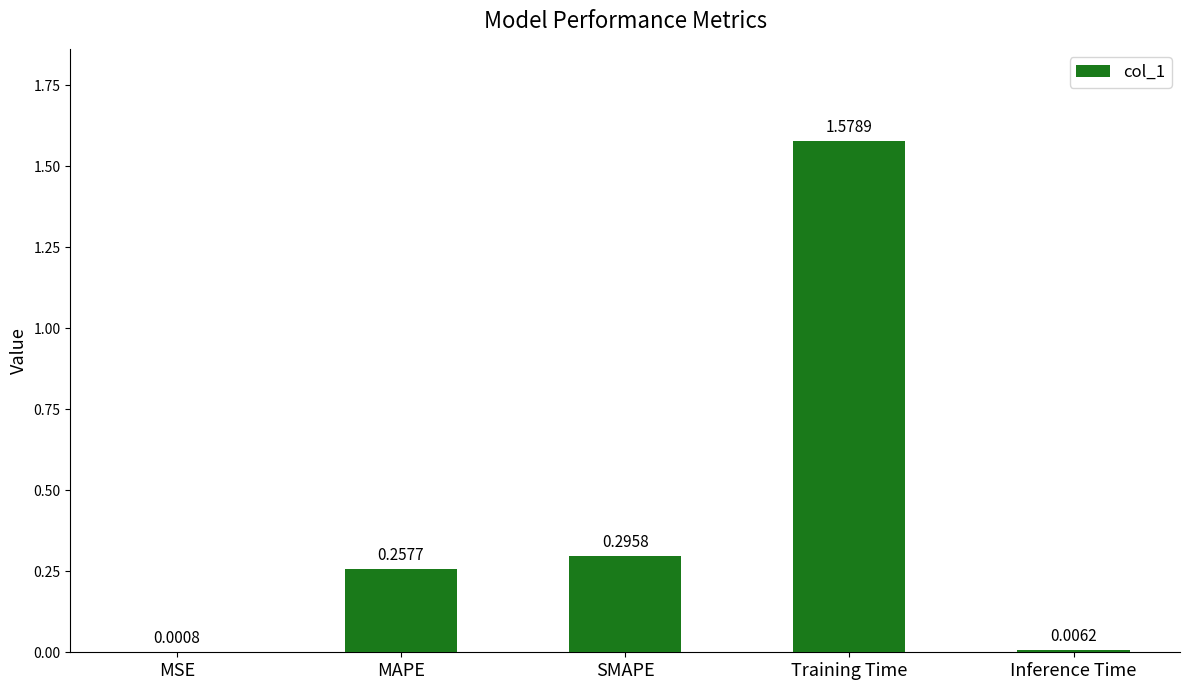

Which label corresponds to the largest value in the chart?

Training Time